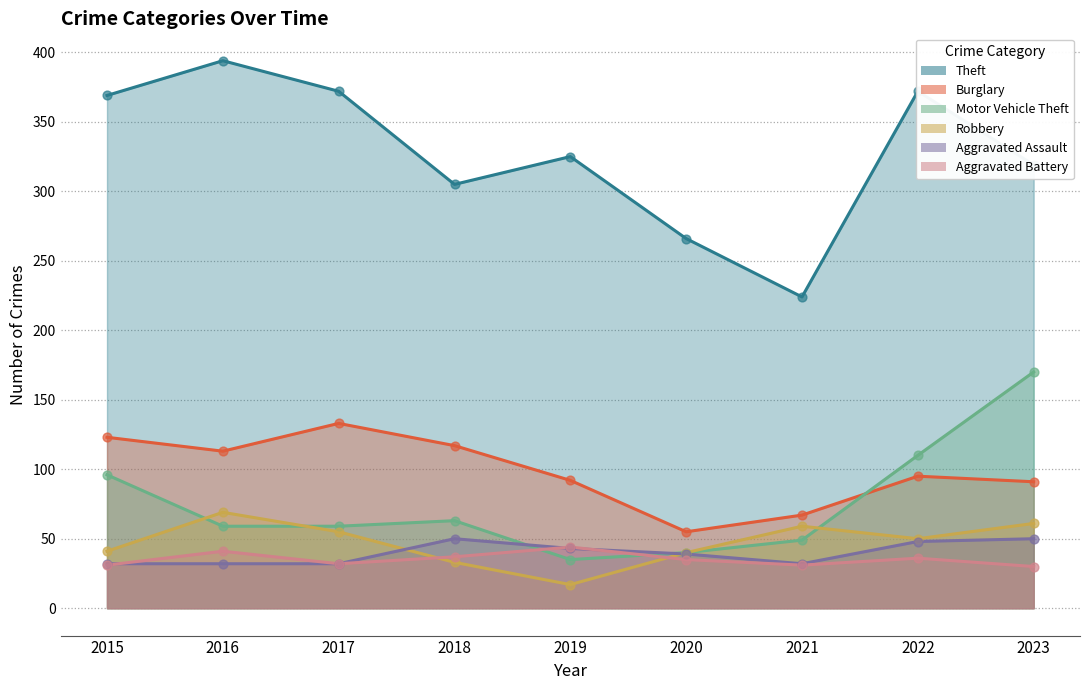

What is the total value across all series at 2018?

605